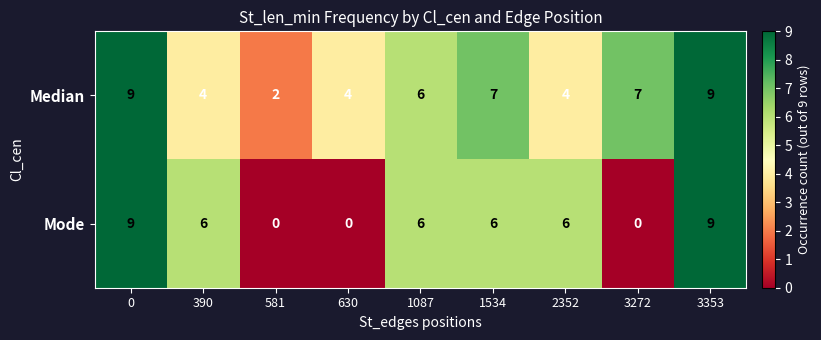

How many distinct data groups are displayed?

2